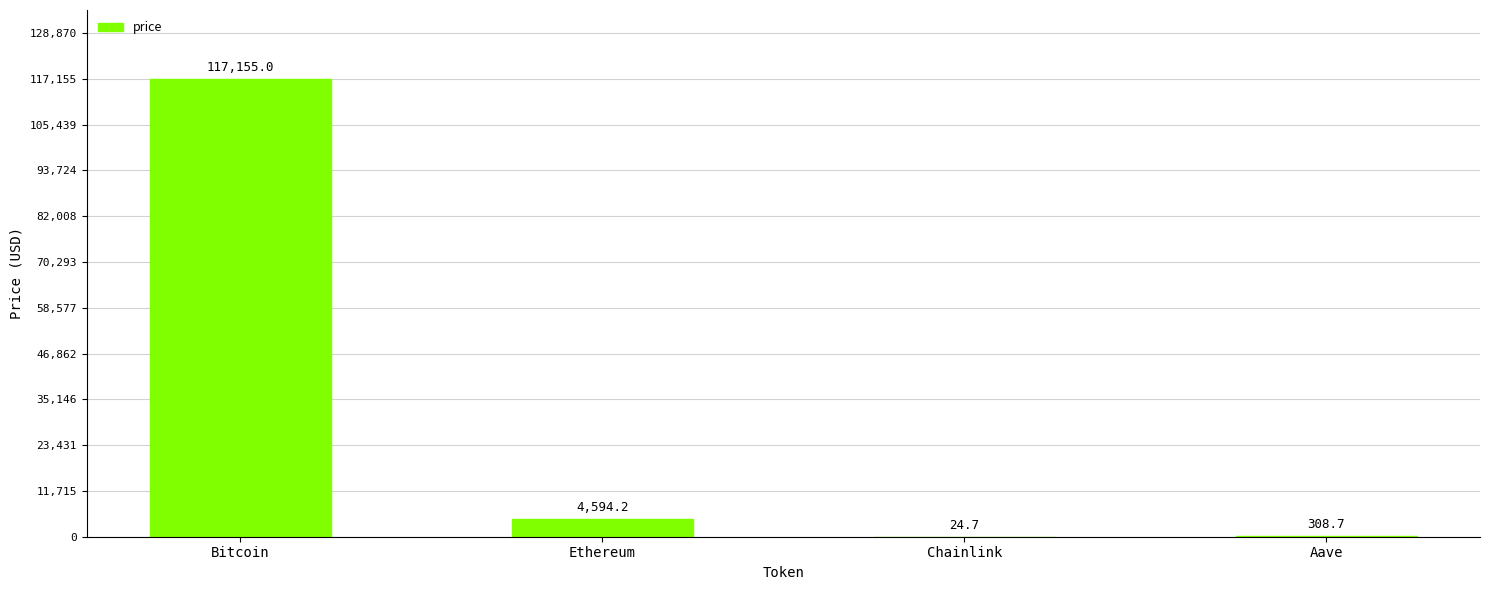

What is the sum of all values?

122082.6